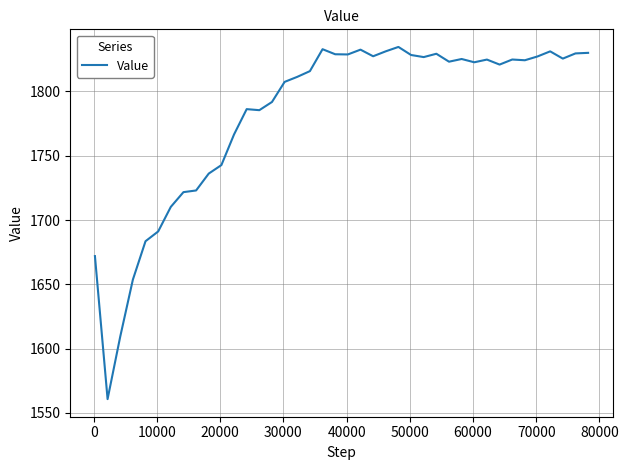

What is the greatest value displayed?

1834.7